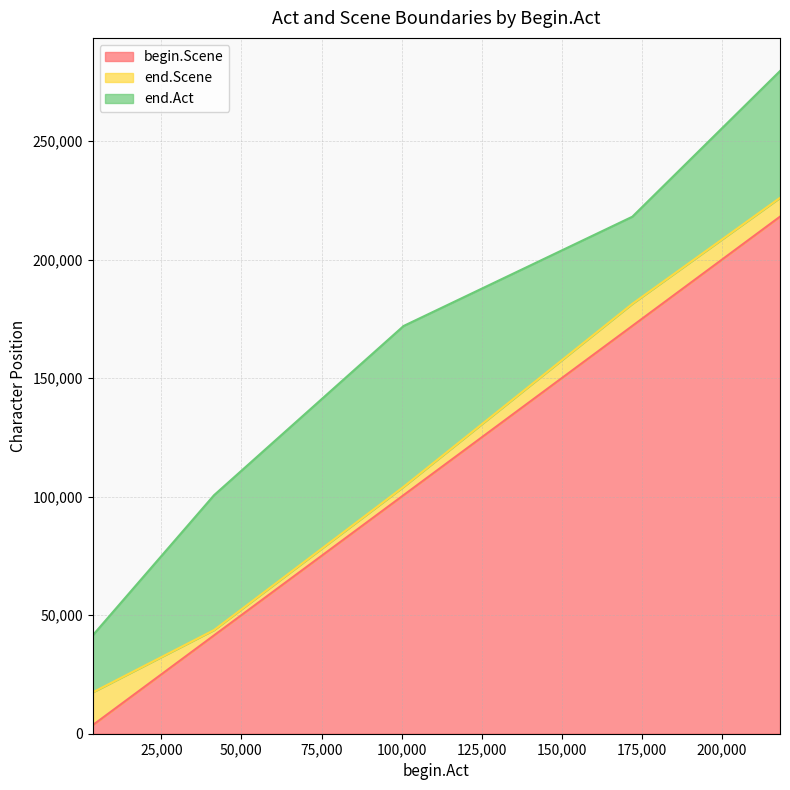

What is the smallest value displayed?

3599